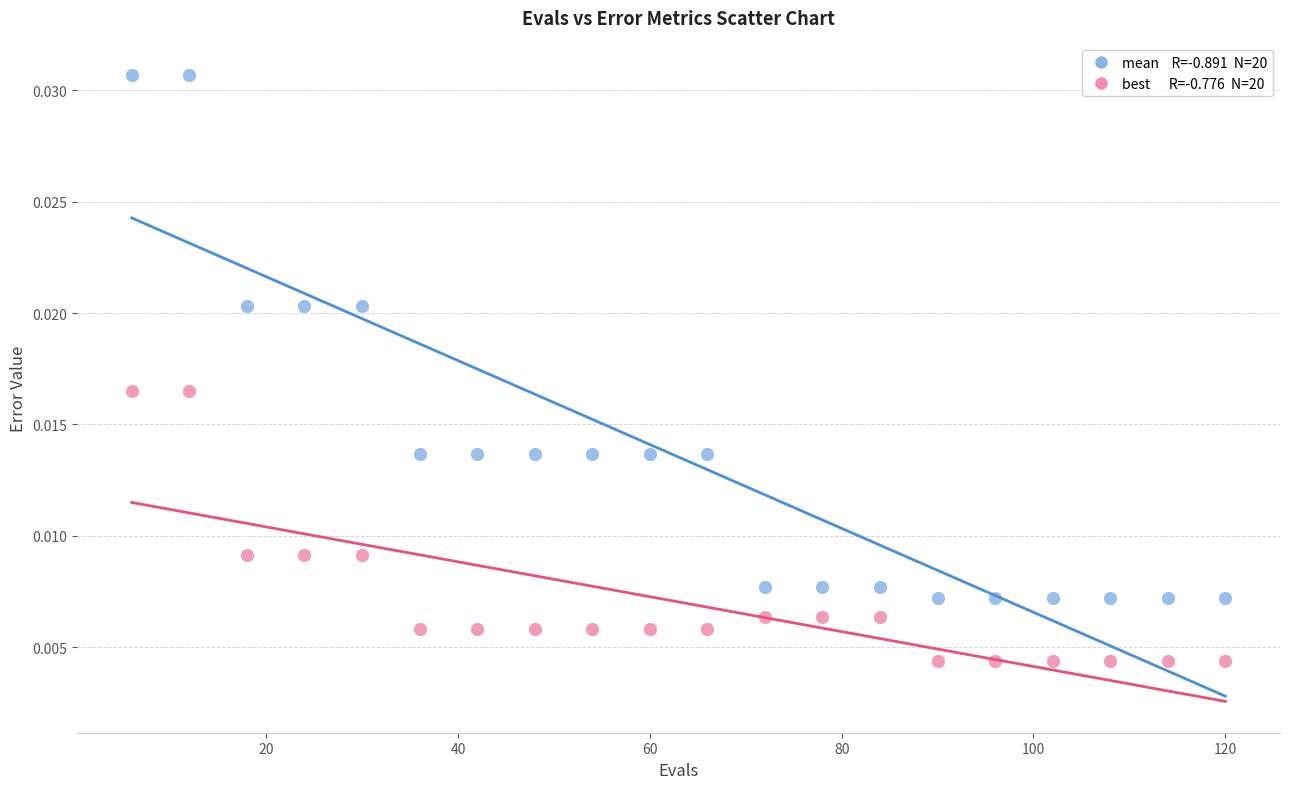

Across all data points, what is the range of X values (max minus min)?

114.0